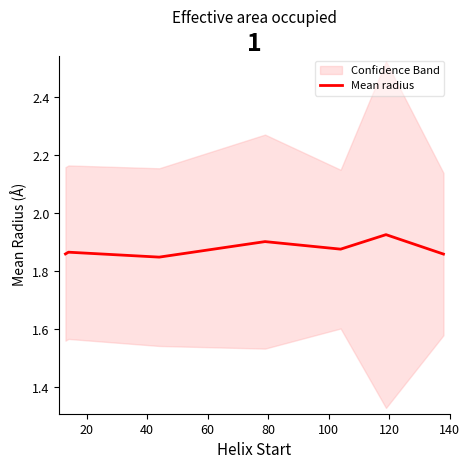

What is the difference between the maximum and minimum values?

0.1